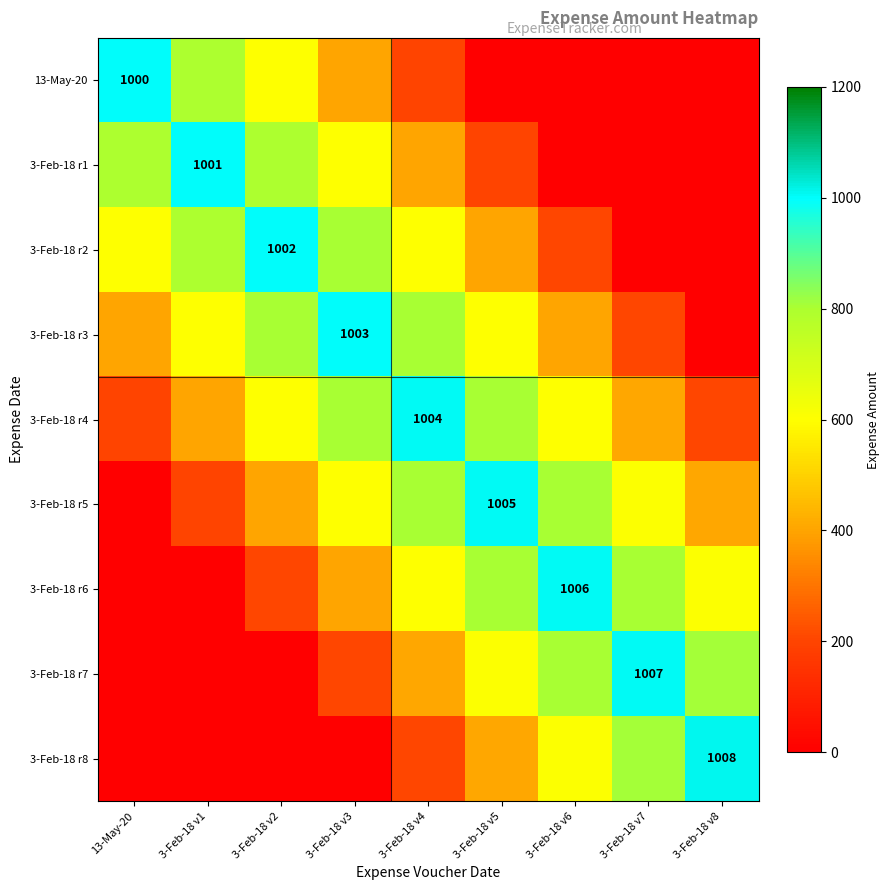

The value of 3-Feb-18 r6 at 3-Feb-18 v6 is 1006. True or false?

True